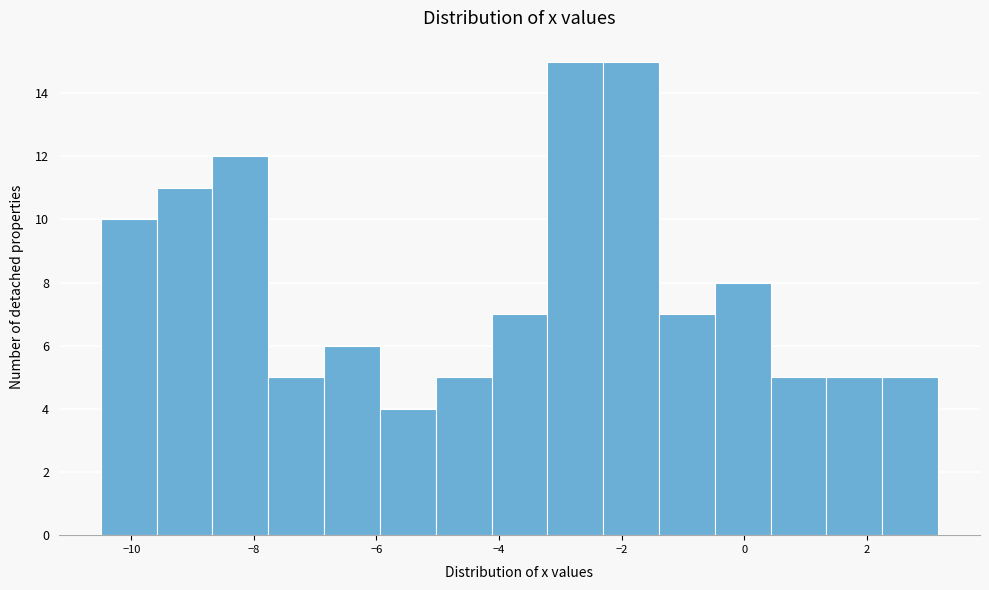

Reading left to right, transcribe this chart: for each bar, give the range it covers on the x-axis and its height. Neither the bar edges nor the heights are printed on the chart, so give them approximately, as read against the axes.

-10.4 to -9.6: 10
-9.6 to -8.6: 11
-8.6 to -7.8: 12
-7.8 to -6.8: 5
-6.8 to -6.0: 6
-6.0 to -5.0: 4
-5.0 to -4.2: 5
-4.2 to -3.2: 7
-3.2 to -2.4: 15
-2.4 to -1.4: 15
-1.4 to -0.4: 7
-0.4 to 0.4: 8
0.4 to 1.4: 5
1.4 to 2.2: 5
2.2 to 3.2: 5